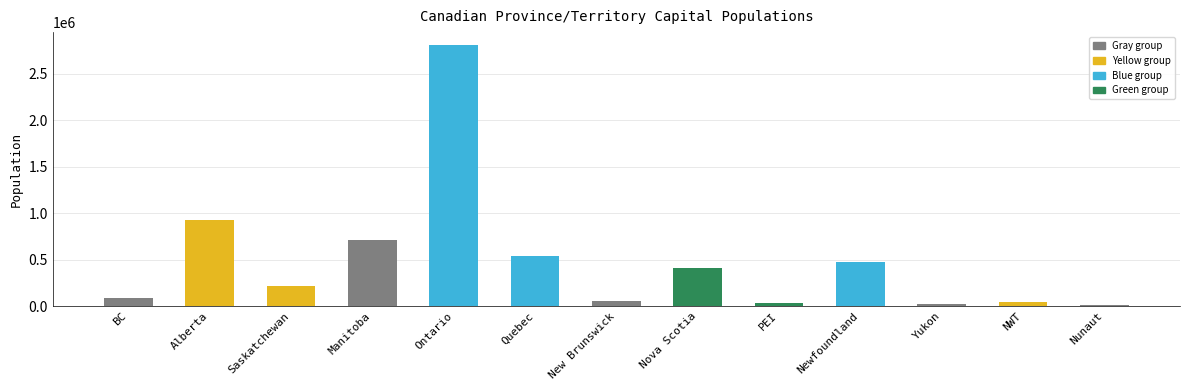

What value does the data have at Newfoundland, to the nearest 50?

478150